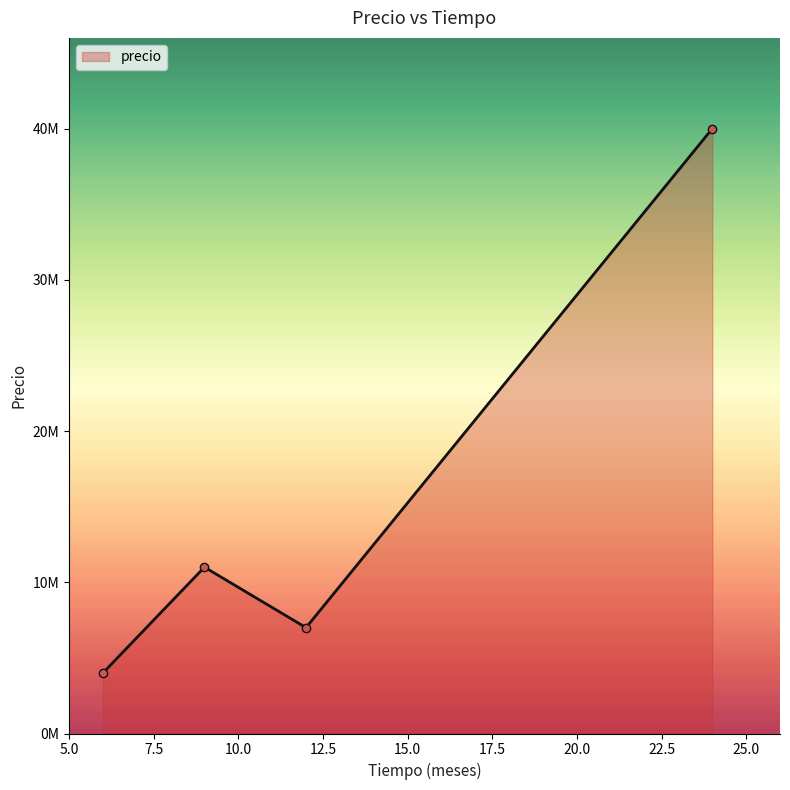

True or false: the data has more than 2 interior local peaks.

False